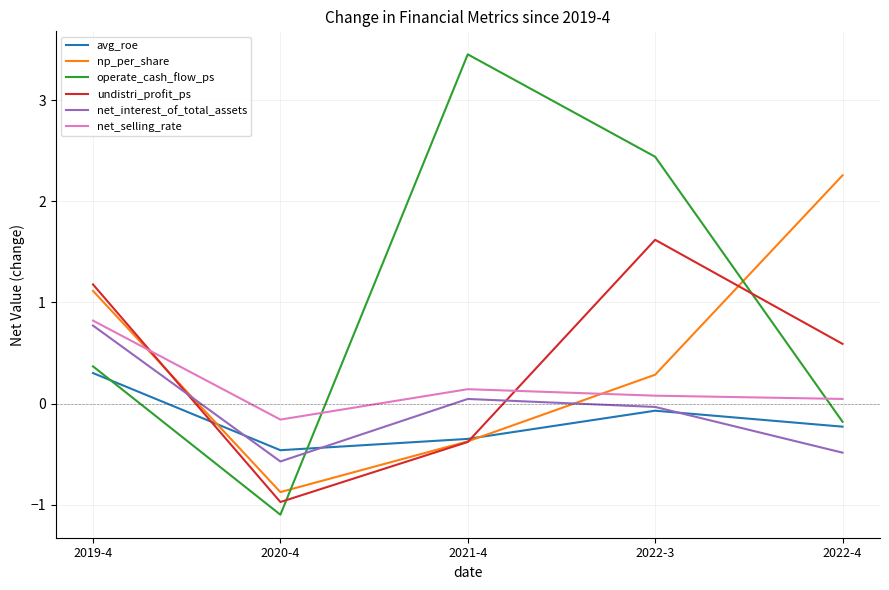

Which series has the largest total across all categories?

operate_cash_flow_ps